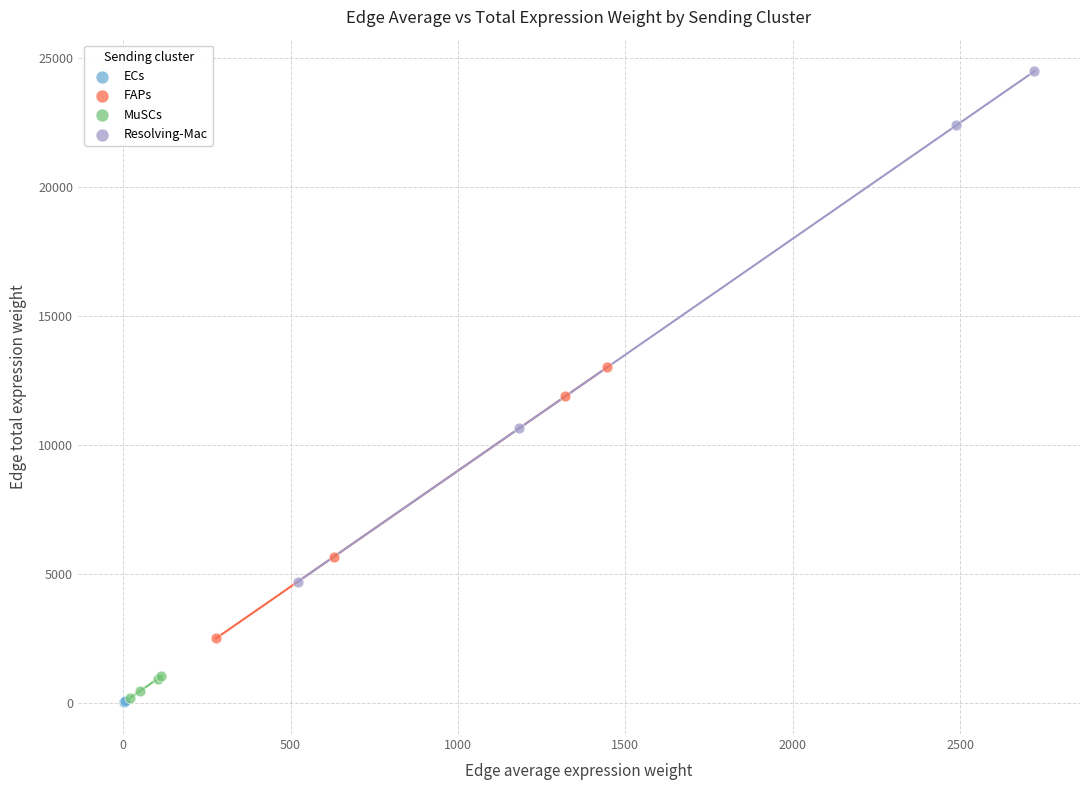

Which series has the largest Y range (max minus min)?

Resolving-Mac